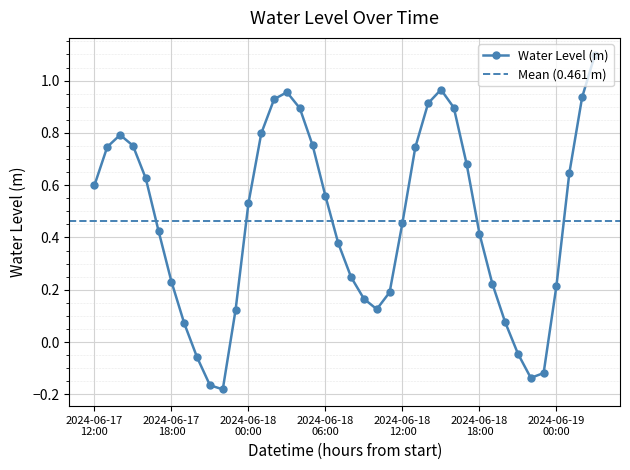

What is the sum of all values?

18.5